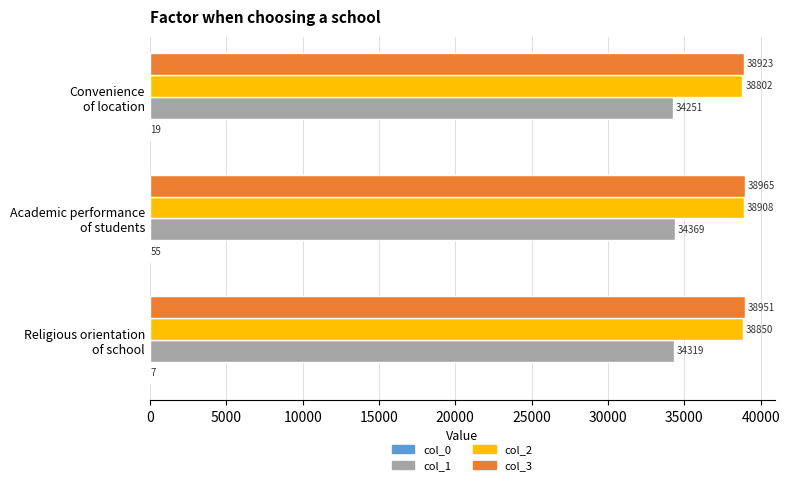

What is the maximum value shown in the chart?

38965